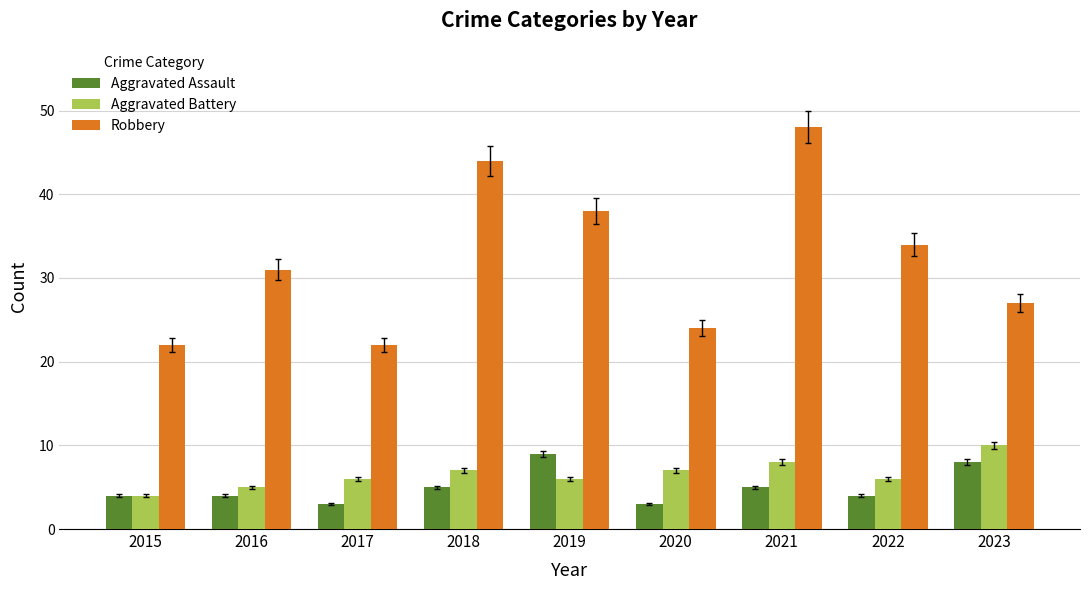

At which category is the sum across all series the highest?

2021